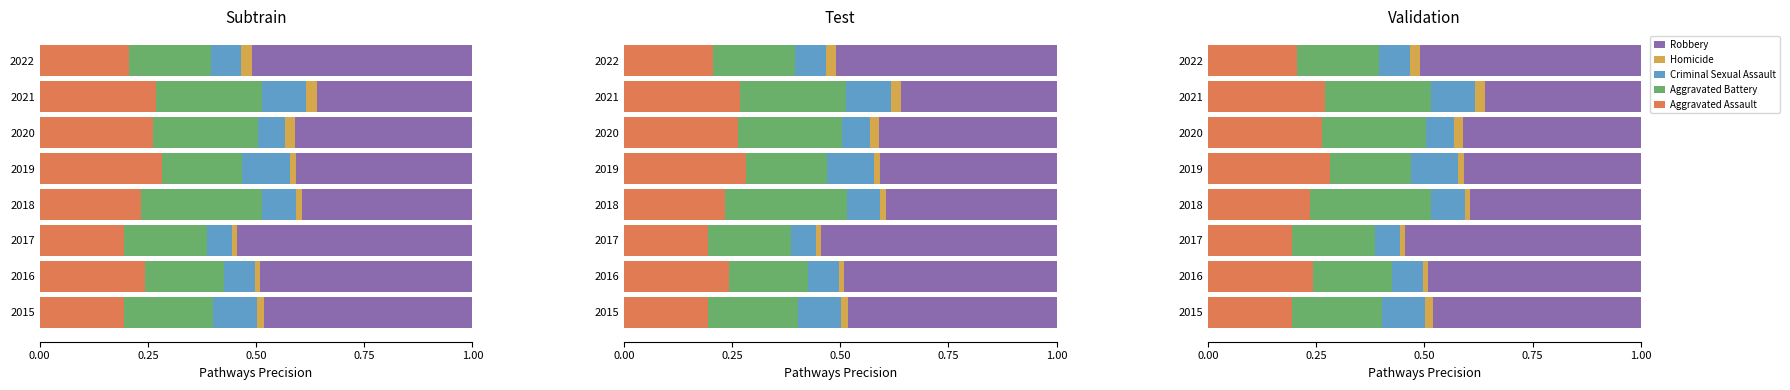

The Aggravated Battery series shows 0.3 at 2018. True or false?

True